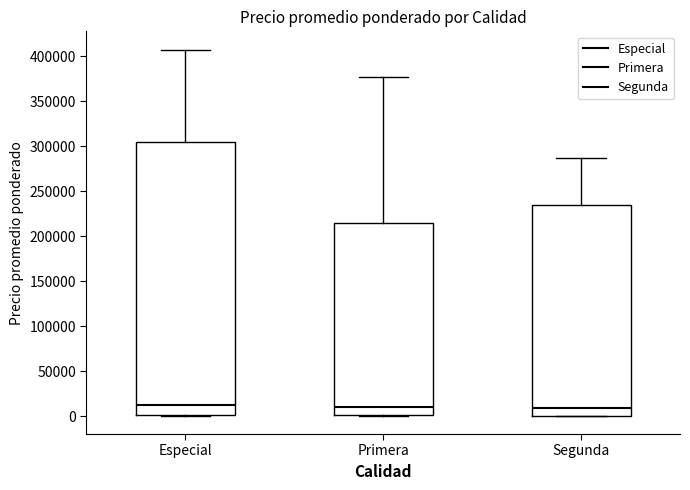

Comparing the boxes themselves (not the whiskers), which one is the tallest?

Especial